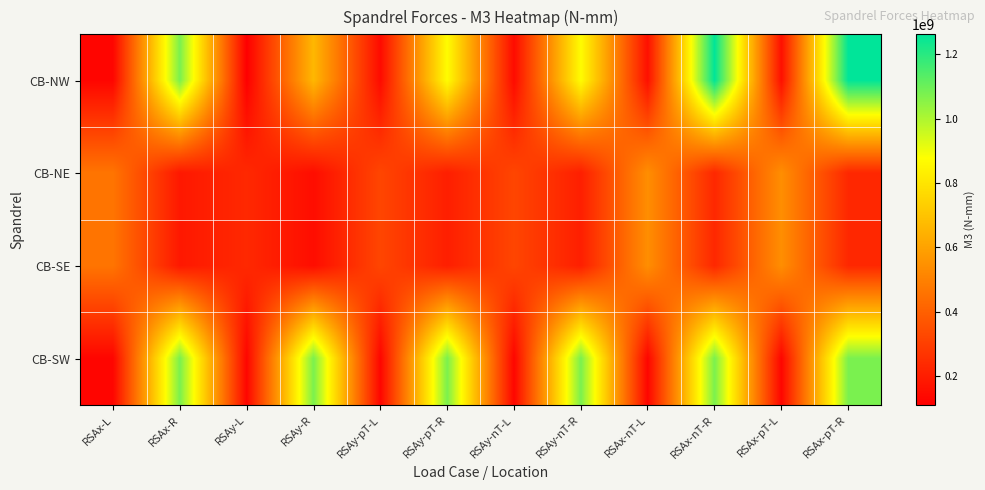

Rank the series at RSAy-nT-L from lowest to highest value.

CB-SW, CB-NW, CB-SE, CB-NE